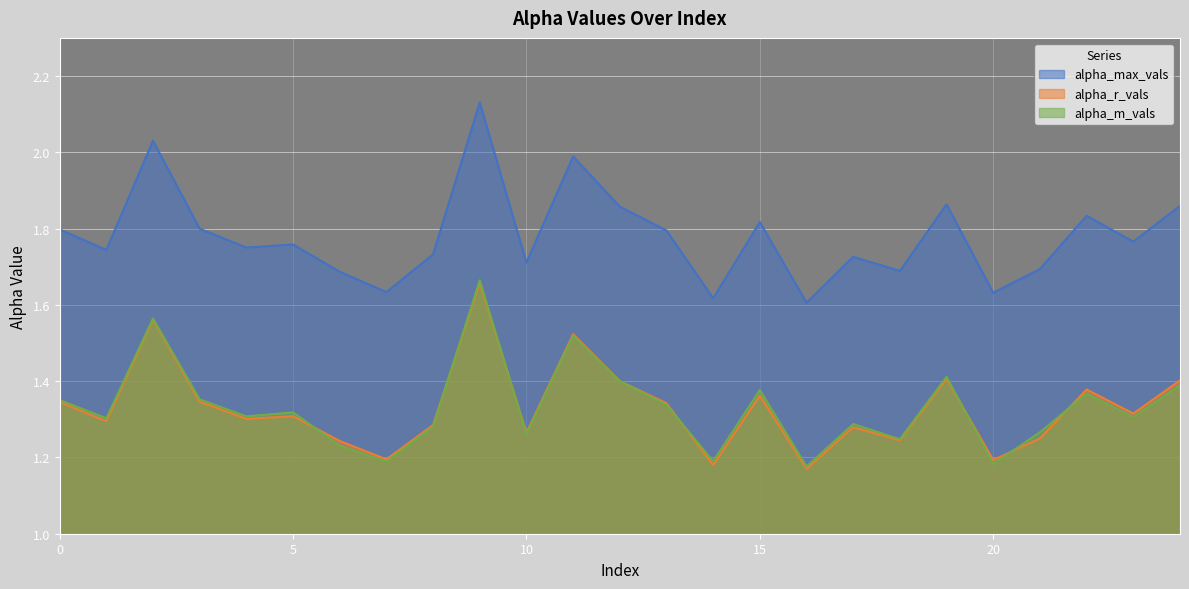

True or false: alpha_m_vals and alpha_max_vals intersect in this chart.

False